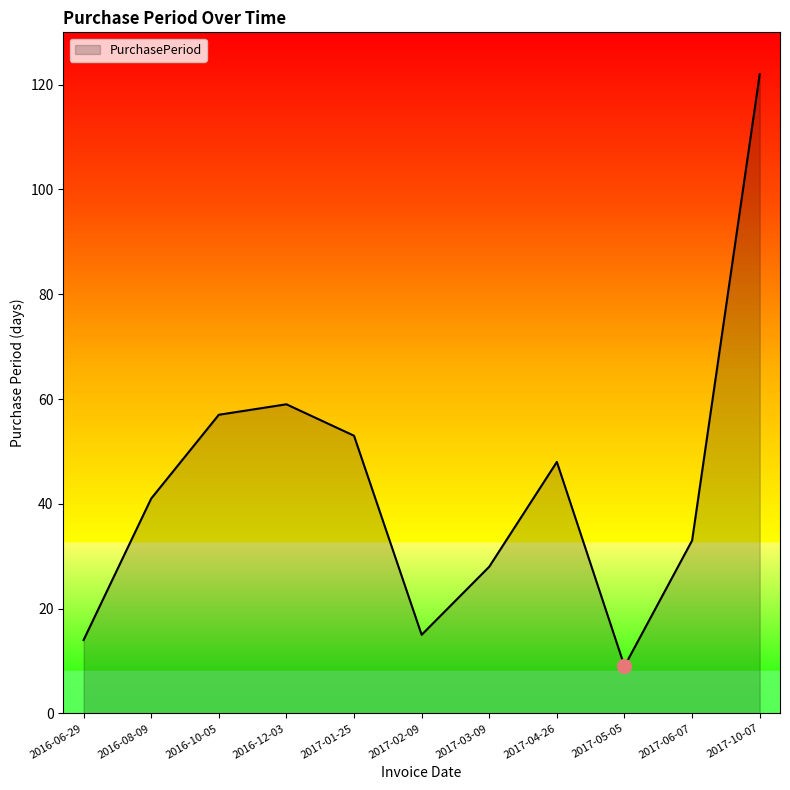

Read the value at 2017-01-25.

53